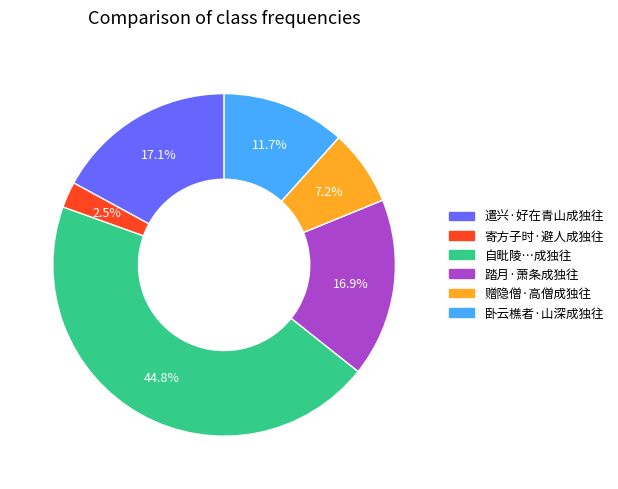

Does any single category account for the majority?

No